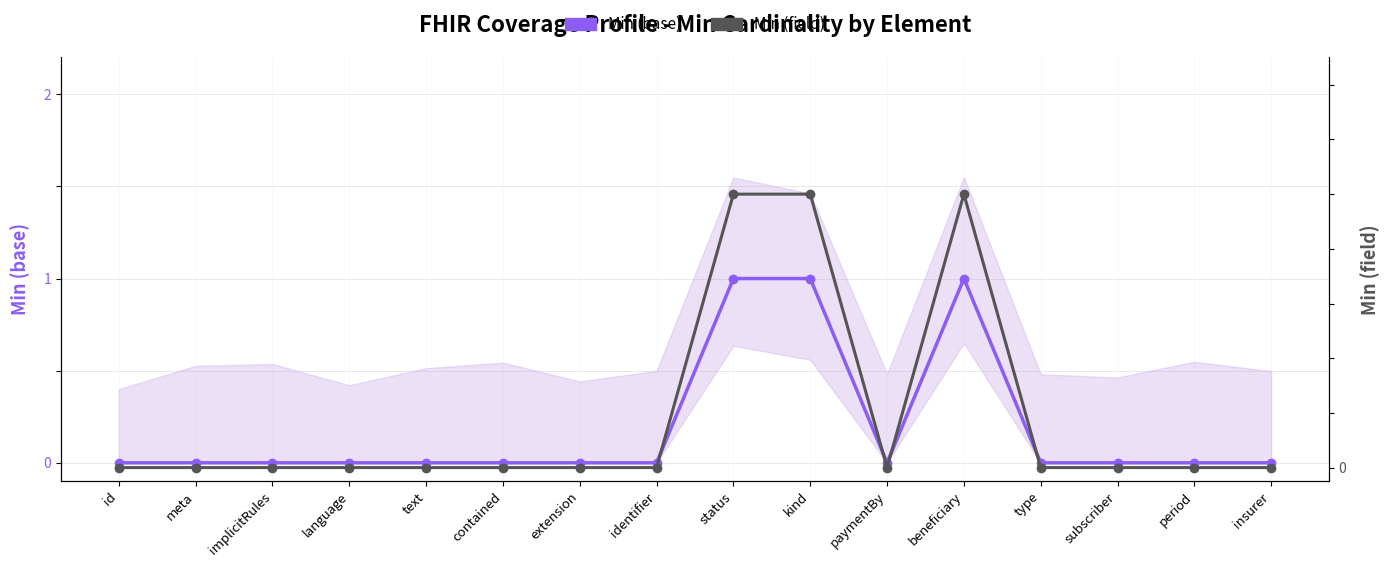

True or false: Min (base) and Min (field) cross at least once.

False